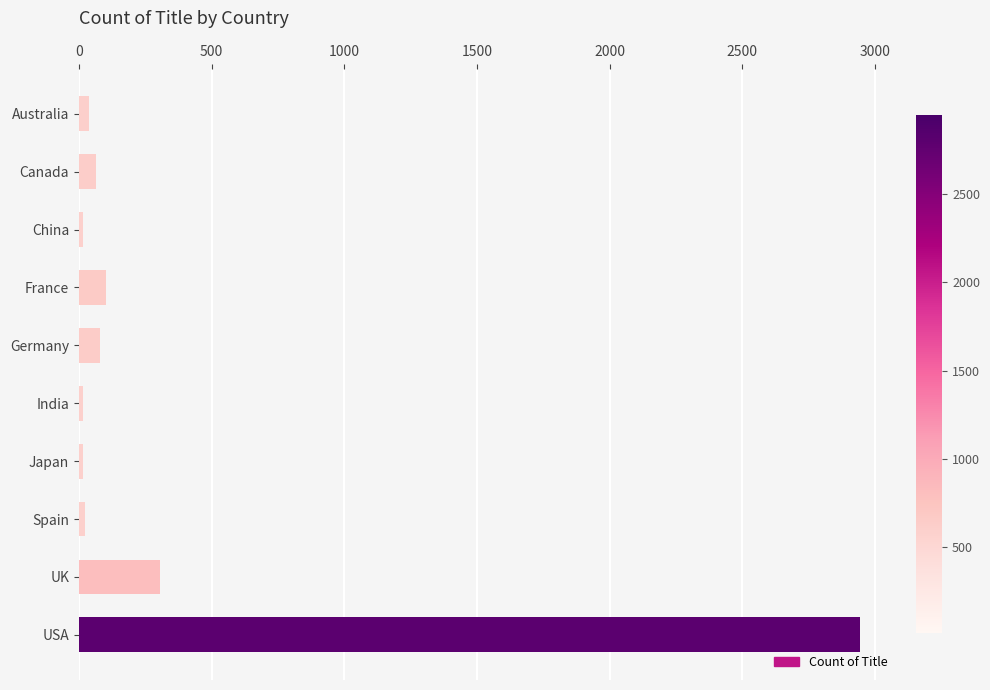

The chart shows a value of 63 at Canada. True or false?

True